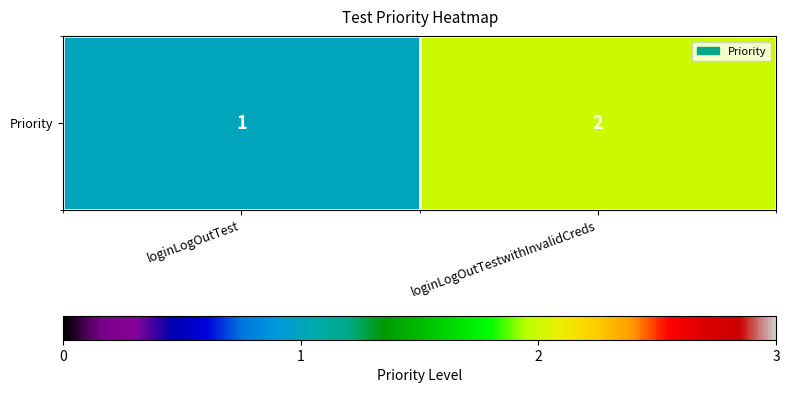

At which category does the chart reach its peak across all series?

loginLogOutTestwithInvalidCreds